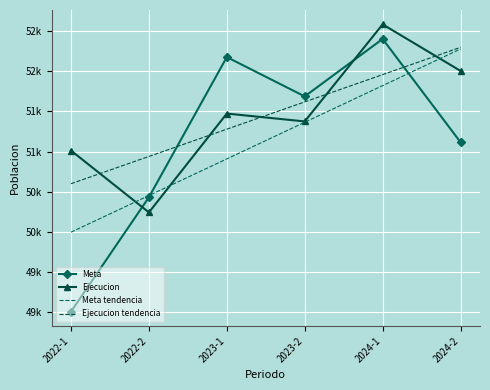

Which label corresponds to the largest value in the chart?

2024-1